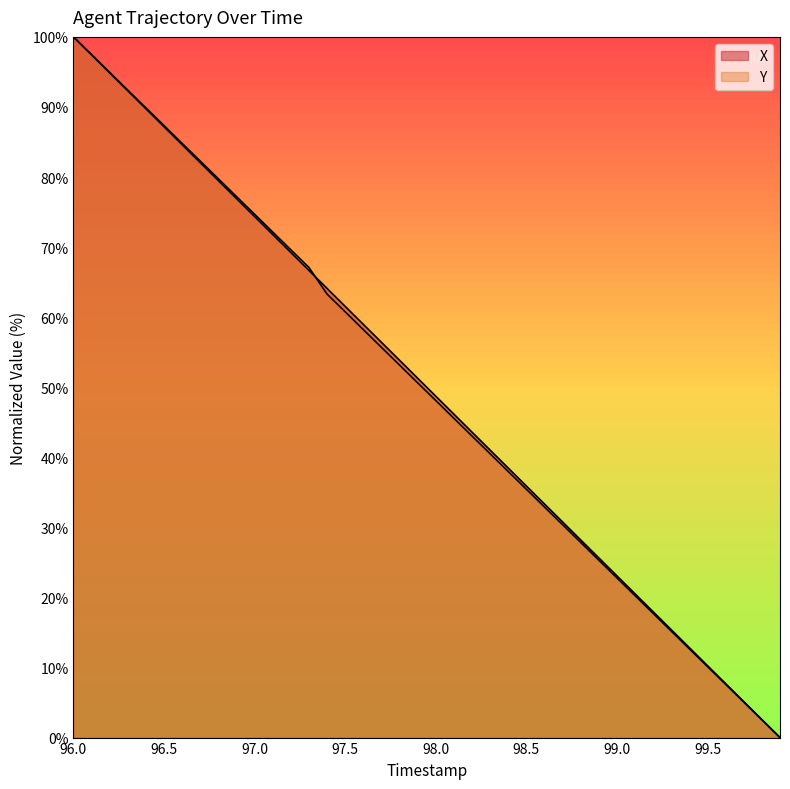

Which series has the widest spread of values?

X